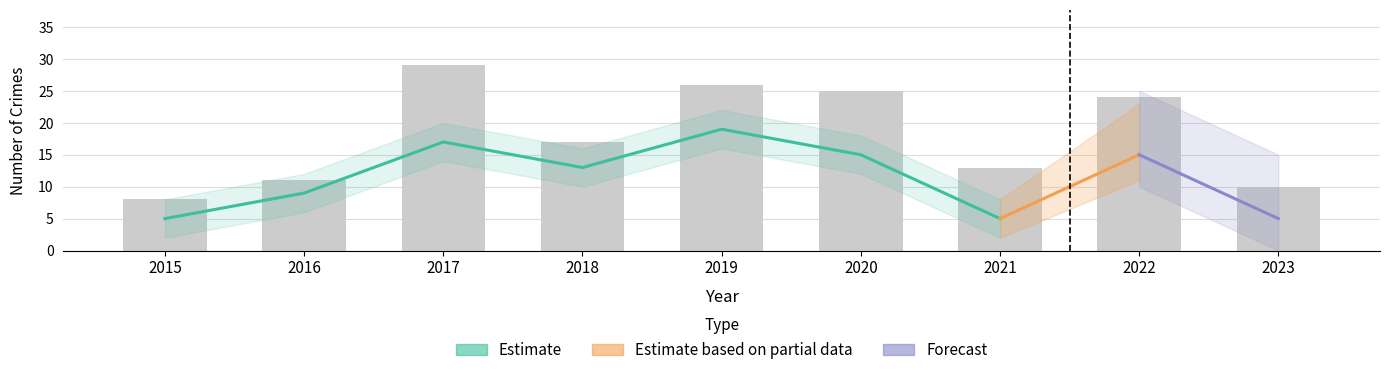

How many distinct data groups are displayed?

4